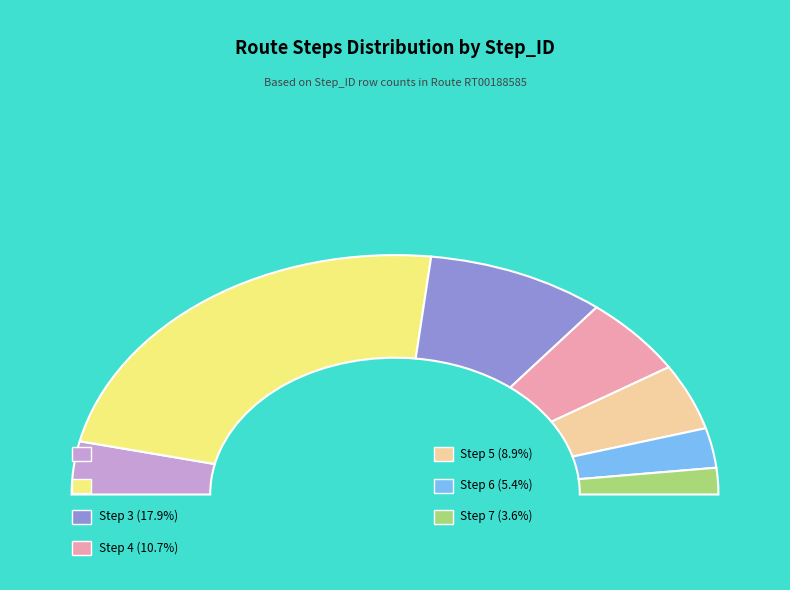

Is 5 the majority of the pie?

No